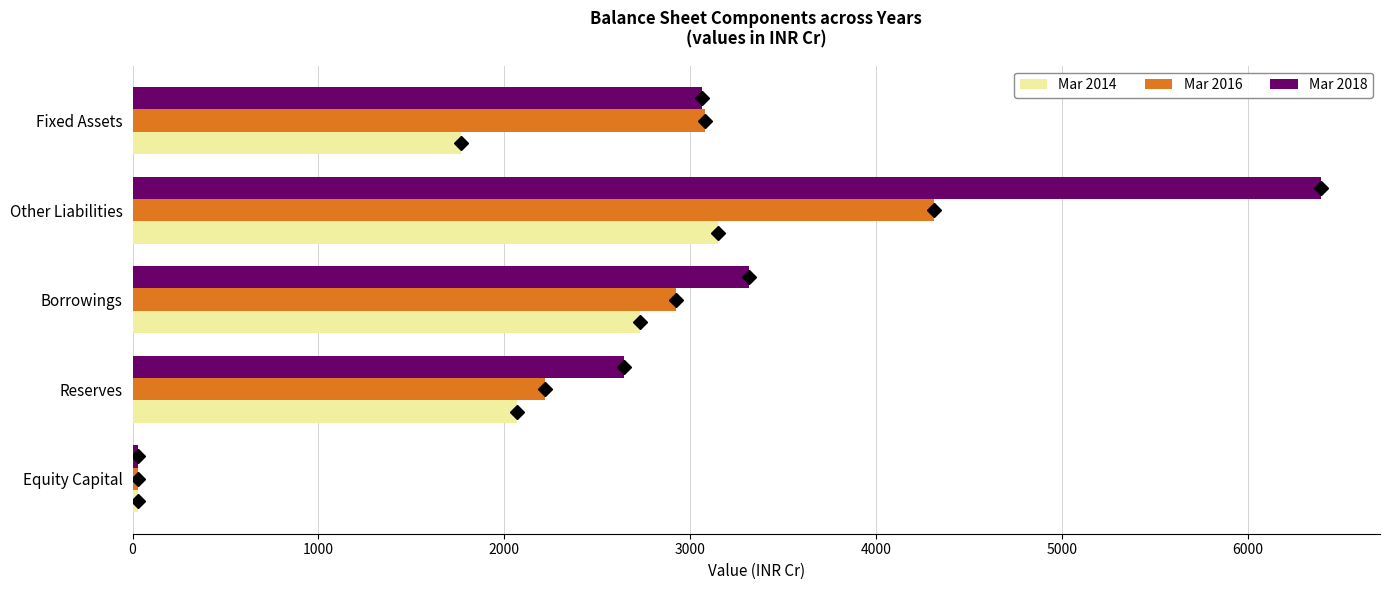

Rank the categories by Mar 2018 value from highest to lowest.

Other Liabilities, Borrowings, Fixed Assets, Reserves, Equity Capital